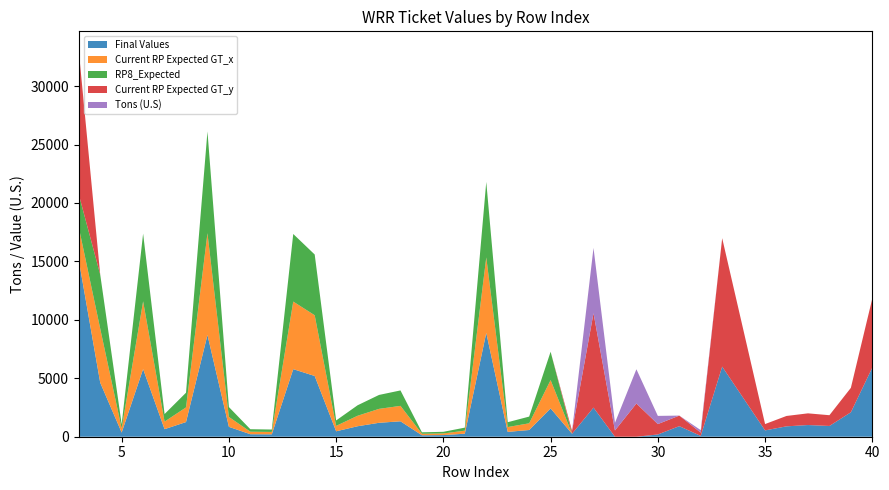

Reading left to right, what are all the values shown in this chart?

Final Values: 3=15110.3	4=4621.8	5=356.4	6=5791.9	7=646.8	8=1254.8	9=8706.8	10=845.7	11=214.2	12=205.1	13=5781.8	14=5196.6	15=463.9	16=896.6	17=1191.7	18=1320.2	19=126.0	20=140.0	21=259.2	22=8882.7	23=413.7	24=574.2	25=2423.6	26=252.7	27=2490.2	28=0.0	29=0.0	30=191.0	31=903.6	32=67.0	33=5998.0	35=541.8	36=888.2	37=999.9	38=920.4	39=2090.4	40=5916.0
Current RP Expected GT_x: 3=2811.8	4=4621.8	5=356.4	6=5791.9	7=646.8	8=1254.8	9=8706.8	10=845.7	11=214.2	12=205.1	13=5781.8	14=5196.6	15=463.9	16=896.6	17=1191.7	18=1320.2	19=126.0	20=140.0	21=259.2	22=6459.1	23=413.7	24=574.2	25=2423.6	26=0.0	27=0.0	28=0.0	29=0.0	30=0.0	31=0.0	32=0.0	33=0.0	35=0.0	36=0.0	37=0.0	38=0.0	39=0.0	40=0.0
RP8_Expected: 3=2811.8	4=4621.8	5=356.4	6=5791.9	7=646.8	8=1254.8	9=8706.8	10=845.7	11=214.2	12=205.1	13=5781.8	14=5196.6	15=463.9	16=896.6	17=1191.7	18=1320.2	19=126.0	20=140.0	21=259.2	22=6459.1	23=413.7	24=574.2	25=2423.6	26=0.0	27=0.0	28=0.0	29=0.0	30=0.0	31=0.0	32=0.0	33=0.0	35=0.0	36=0.0	37=0.0	38=0.0	39=0.0	40=0.0
Current RP Expected GT_y: 3=12298.5	4=0.0	5=0.0	6=0.0	7=0.0	8=0.0	9=0.0	10=0.0	11=0.0	12=0.0	13=0.0	14=0.0	15=0.0	16=0.0	17=0.0	18=0.0	19=0.0	20=0.0	21=0.0	22=0.0	23=0.0	24=0.0	25=0.0	26=252.7	27=8077.1	28=536.4	29=2842.6	30=891.1	31=903.6	32=282.1	33=10987.5	35=541.8	36=888.2	37=999.9	38=920.4	39=2090.4	40=5916.0
Tons (U.S): 3=0.0	4=0.0	5=0.0	6=0.0	7=0.0	8=0.0	9=0.0	10=0.0	11=0.0	12=0.0	13=0.0	14=0.0	15=0.0	16=0.0	17=0.0	18=0.0	19=0.0	20=0.0	21=0.0	22=0.0	23=0.0	24=0.0	25=0.0	26=0.0	27=5586.9	28=651.5	29=2929.9	30=700.0	31=0.0	32=215.1	33=0.0	35=0.0	36=0.0	37=0.0	38=0.0	39=0.0	40=0.0